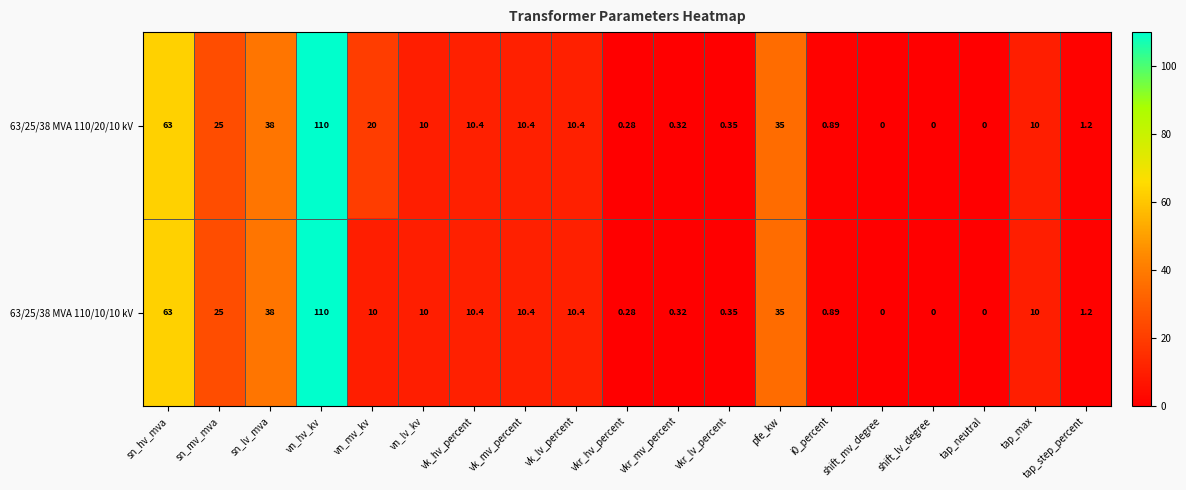

At which label is 63/25/38 MVA 110/20/10 kV closest to 55?

sn_hv_mva